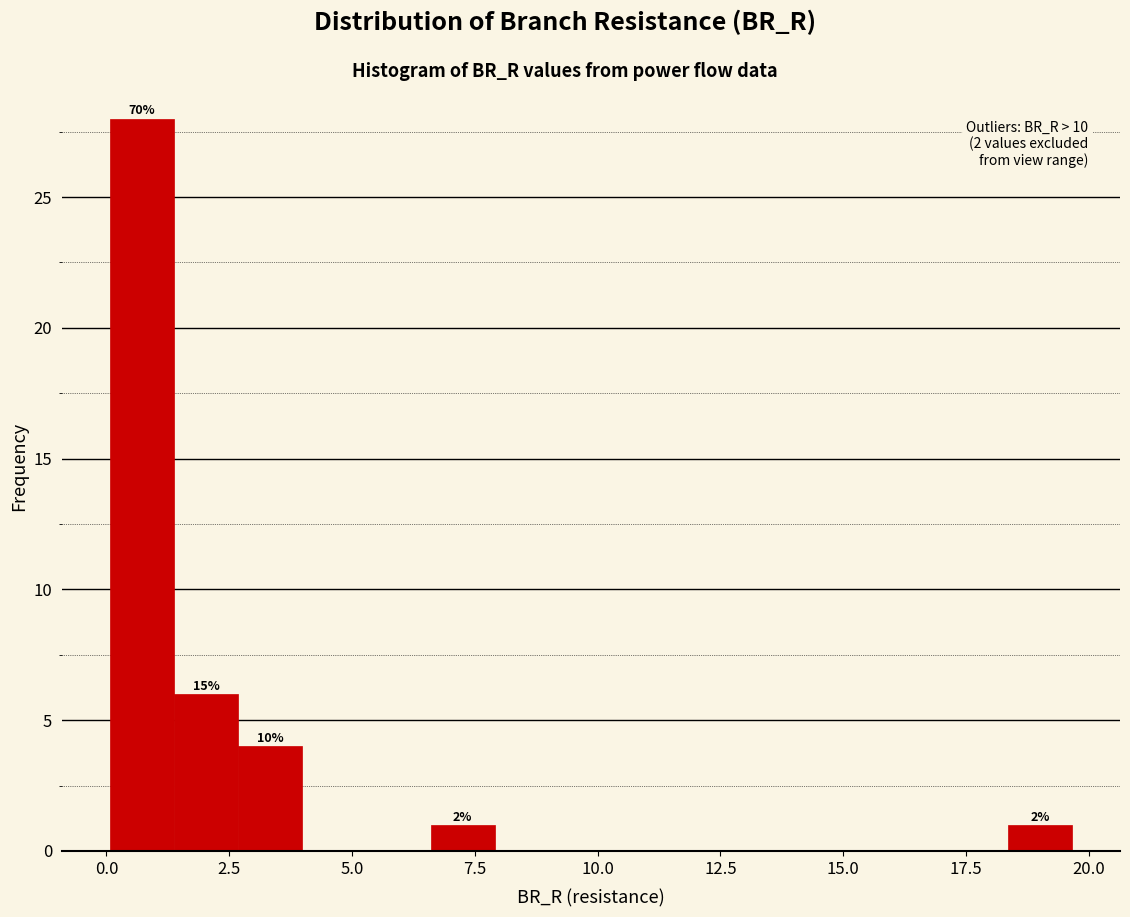

Read against the x-axis, roughly where is the centre of the tallest bar?

0.5